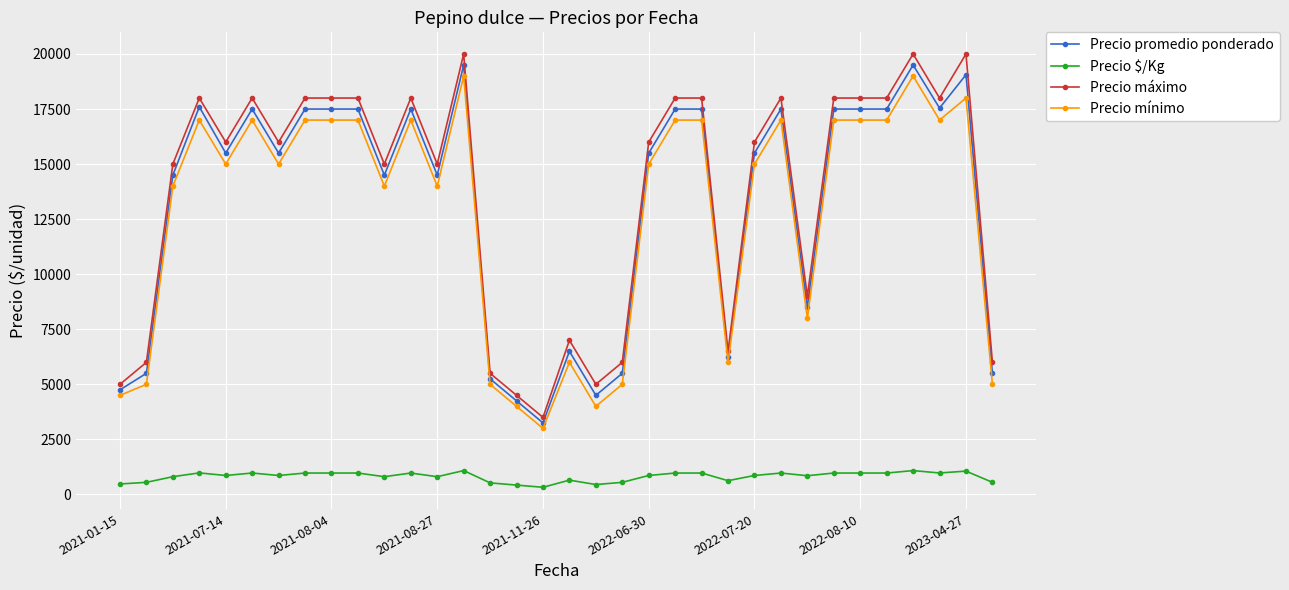

True or false: Precio máximo has more than 1 interior local peaks.

True